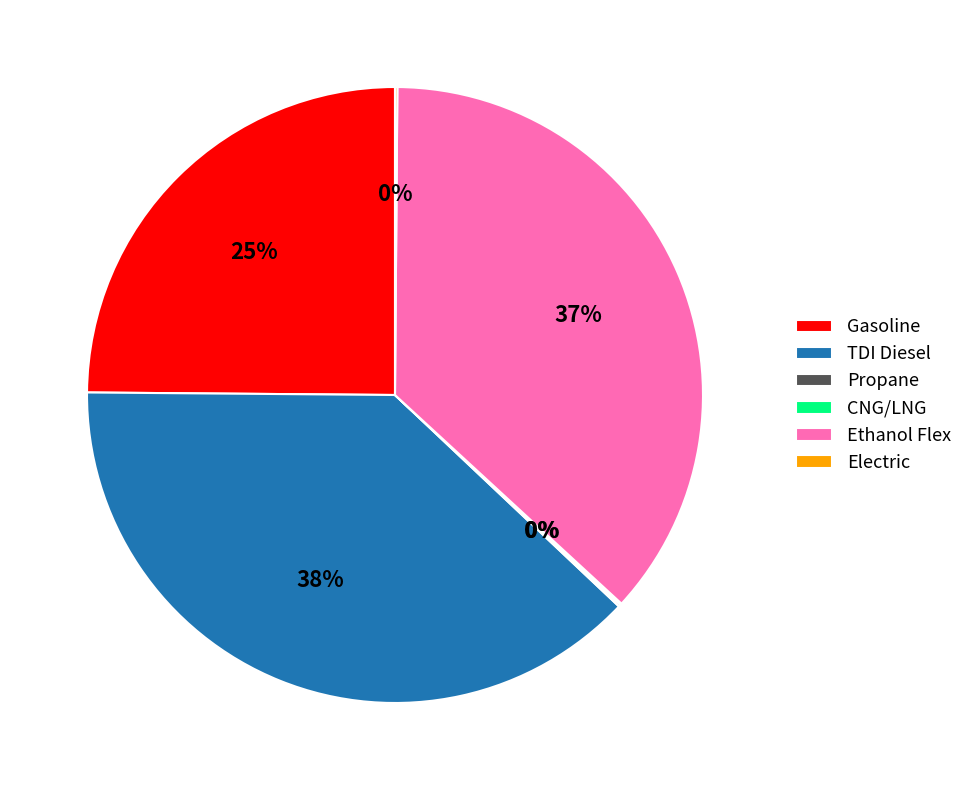

What is the ratio of the value at Ethanol Flex to the value at TDI Diesel?

1.0